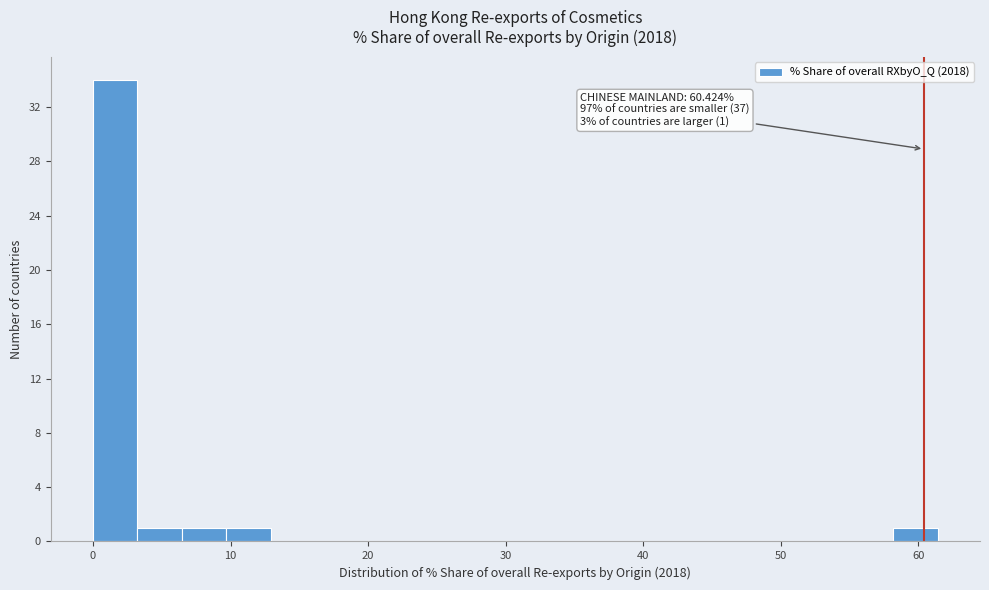

Read against the x-axis, roughly where is the centre of the tallest bar?

2